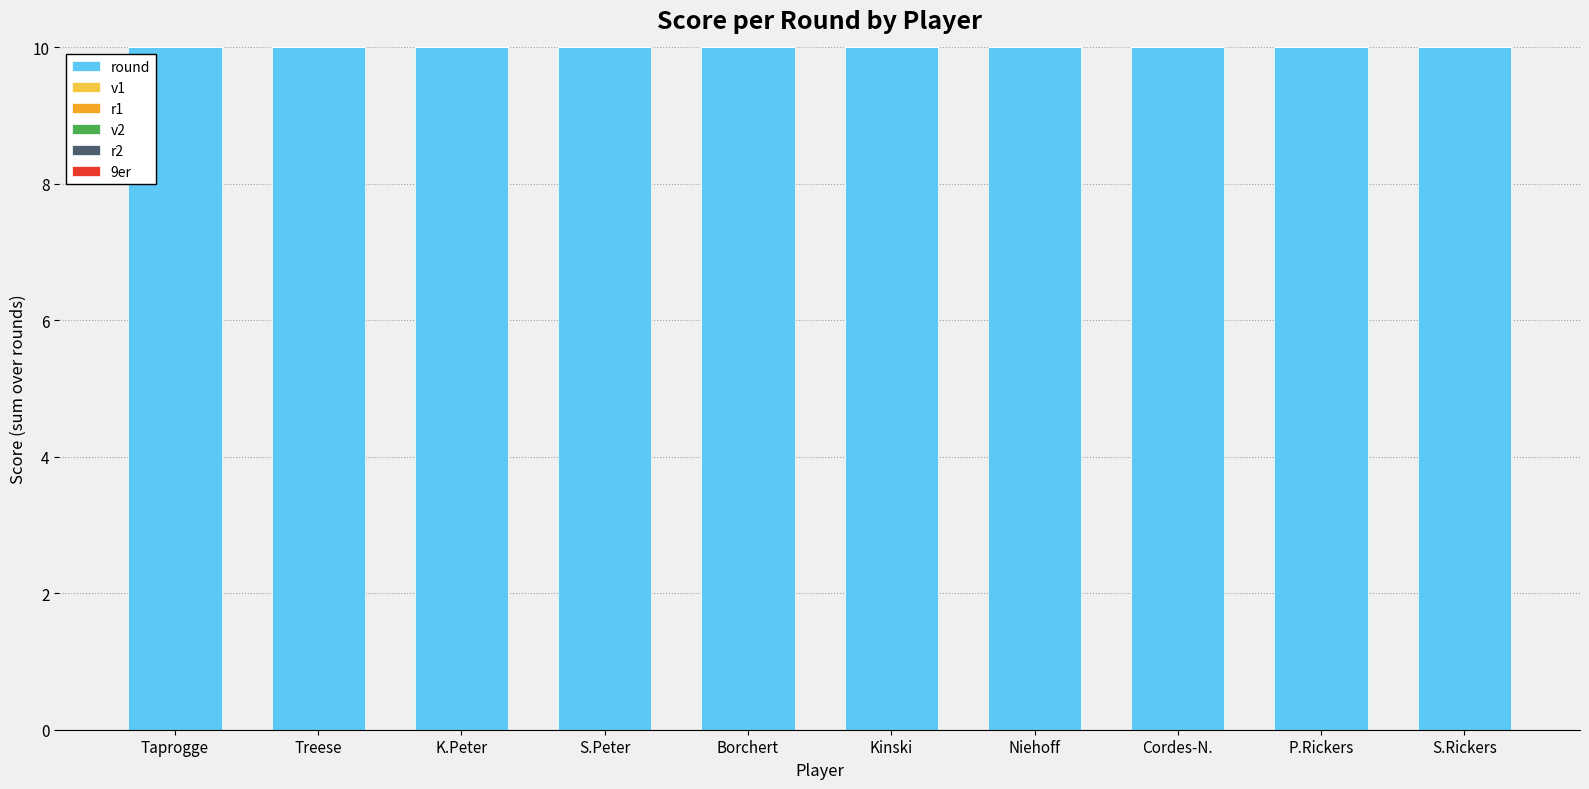

Rank the series by their maximum value, from highest to lowest.

round, v1, r1, v2, r2, 9er